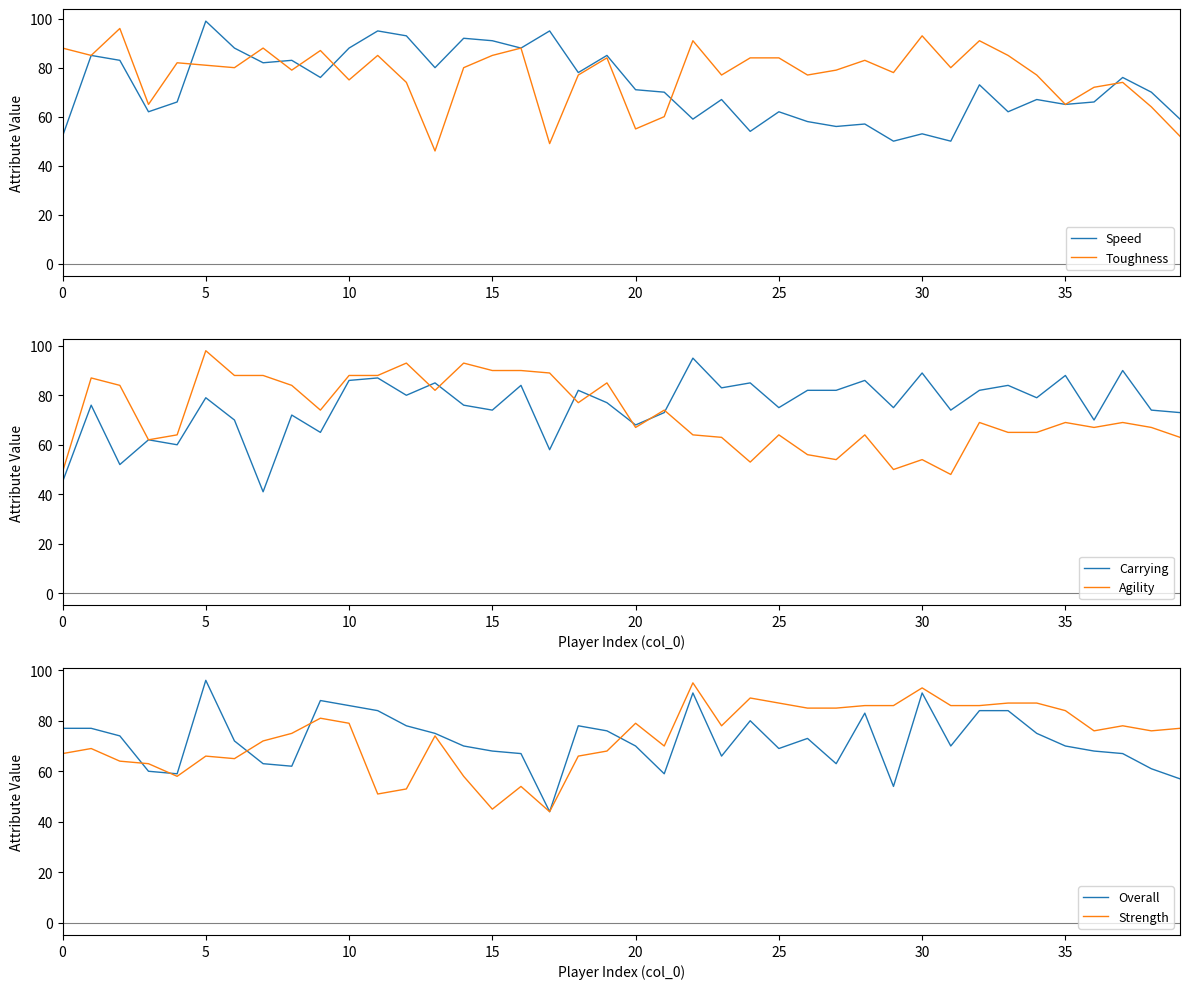

How many intersections are there between Strength and Carrying?

12